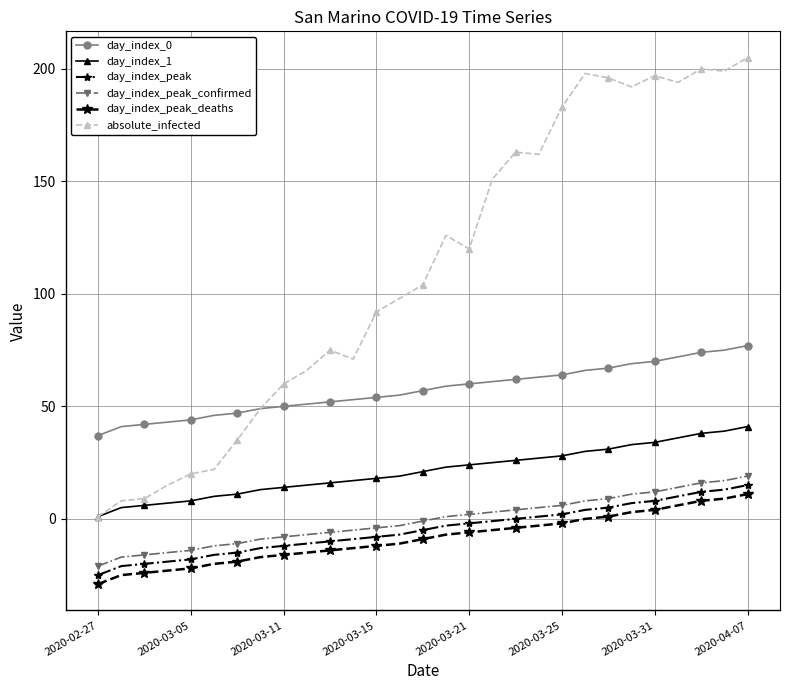

Which series has the largest range (max minus min)?

absolute_infected